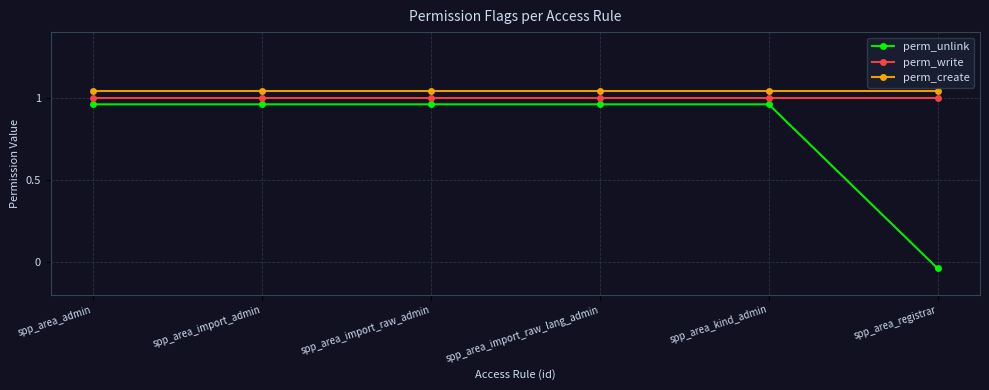

What is the label of the 5th point from the right?

spp_area_import_admin